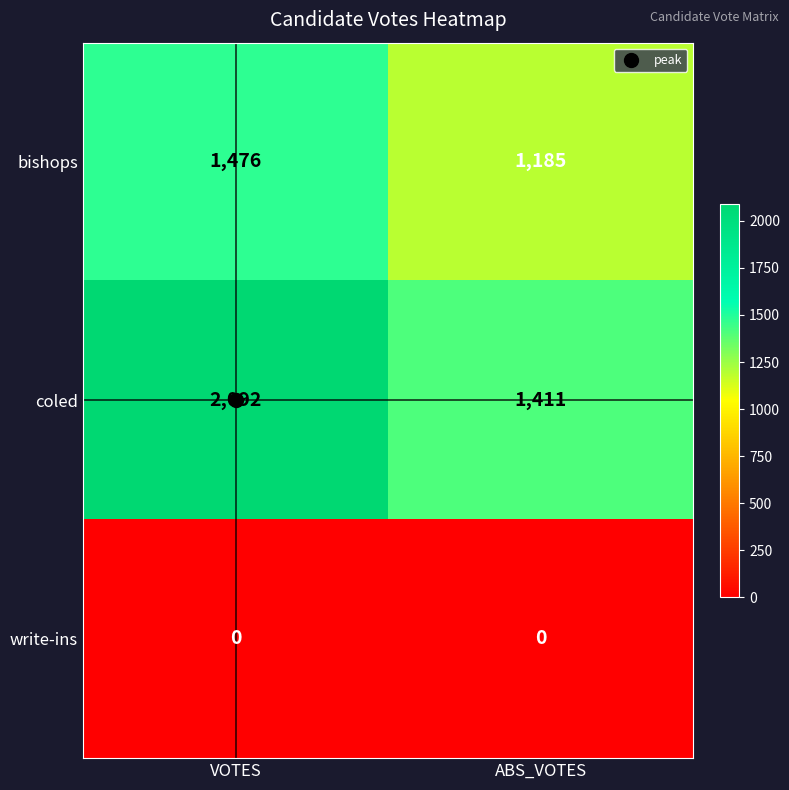

At which label is coled closest to 1751?

ABS_VOTES